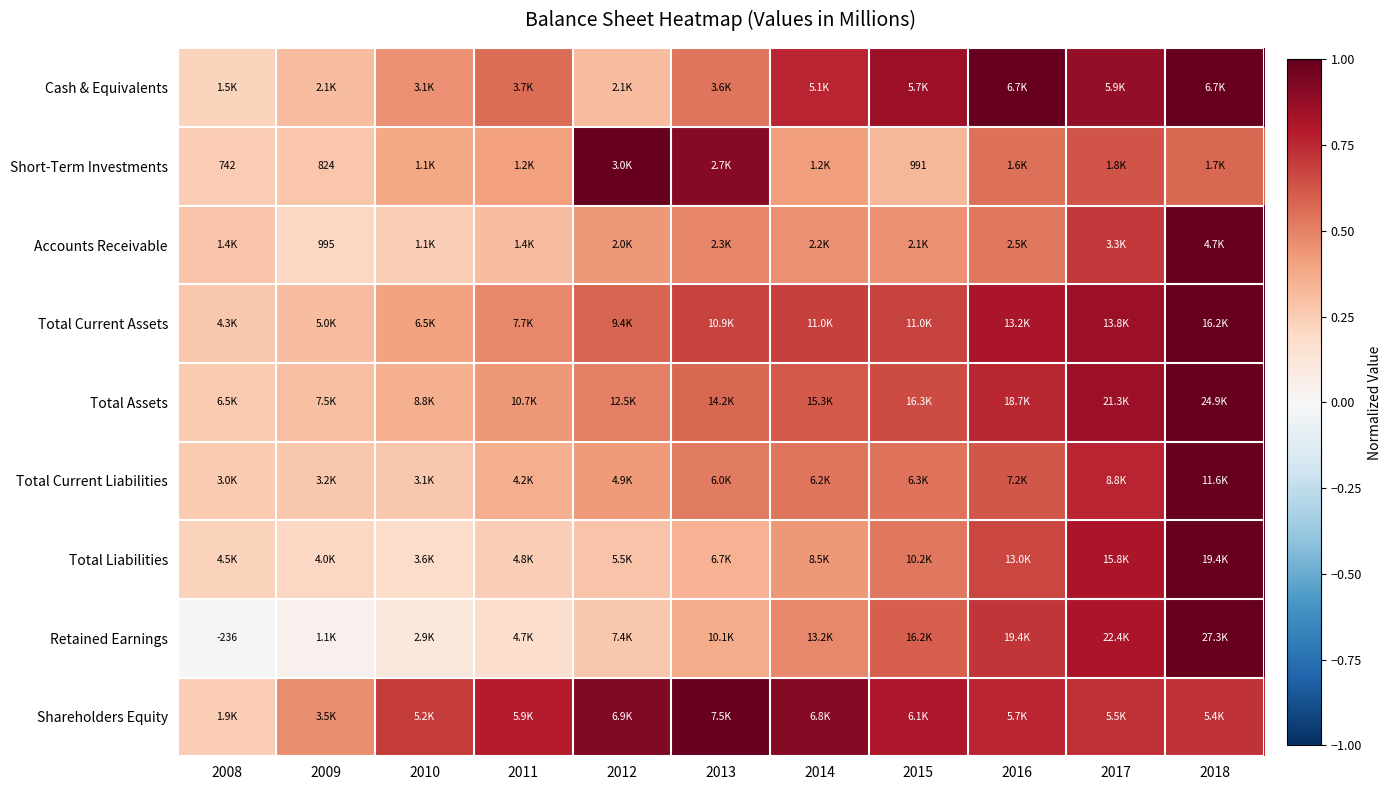

What is the maximum value shown in the chart?

1.0